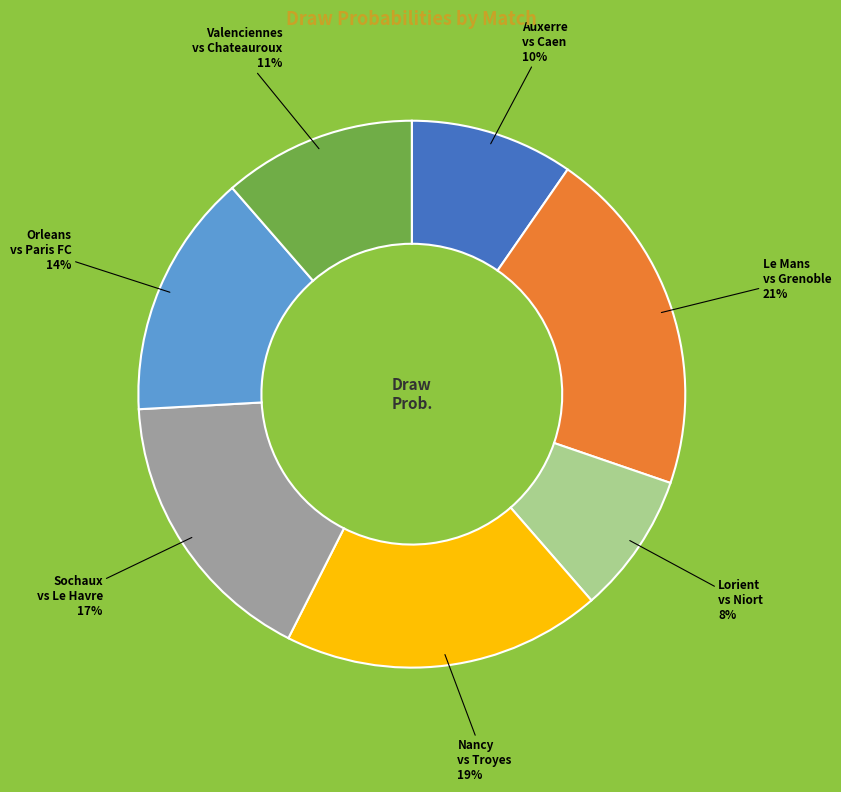

Rank the categories by value from lowest to highest.

Lorient vs Niort, Auxerre vs Caen, Valenciennes vs Chateauroux, Orleans vs Paris FC, Sochaux vs Le Havre, Nancy vs Troyes, Le Mans vs Grenoble